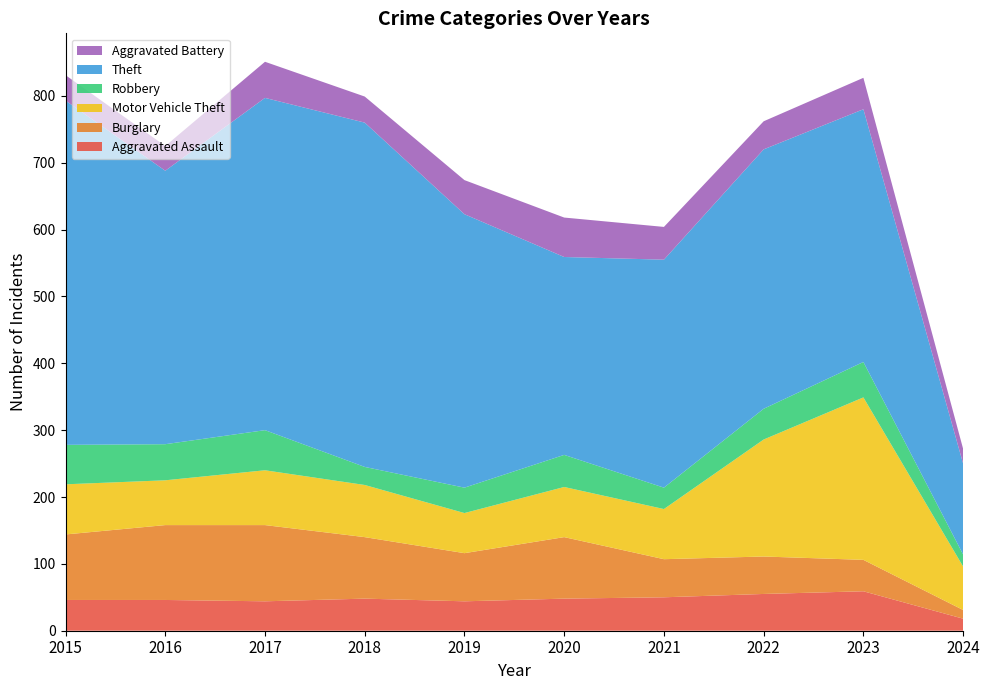

Reading left to right, transcribe all the data shown in this chart.

Aggravated Assault: 46	46	44	48	44	48	50	55	59	18
Burglary: 98	112	114	92	72	92	57	56	47	13
Motor Vehicle Theft: 75	67	82	78	60	75	75	175	243	65
Robbery: 59	54	60	27	38	48	32	46	53	18
Theft: 515	409	497	515	409	296	341	388	378	136
Aggravated Battery: 38	37	54	39	51	59	49	42	47	22